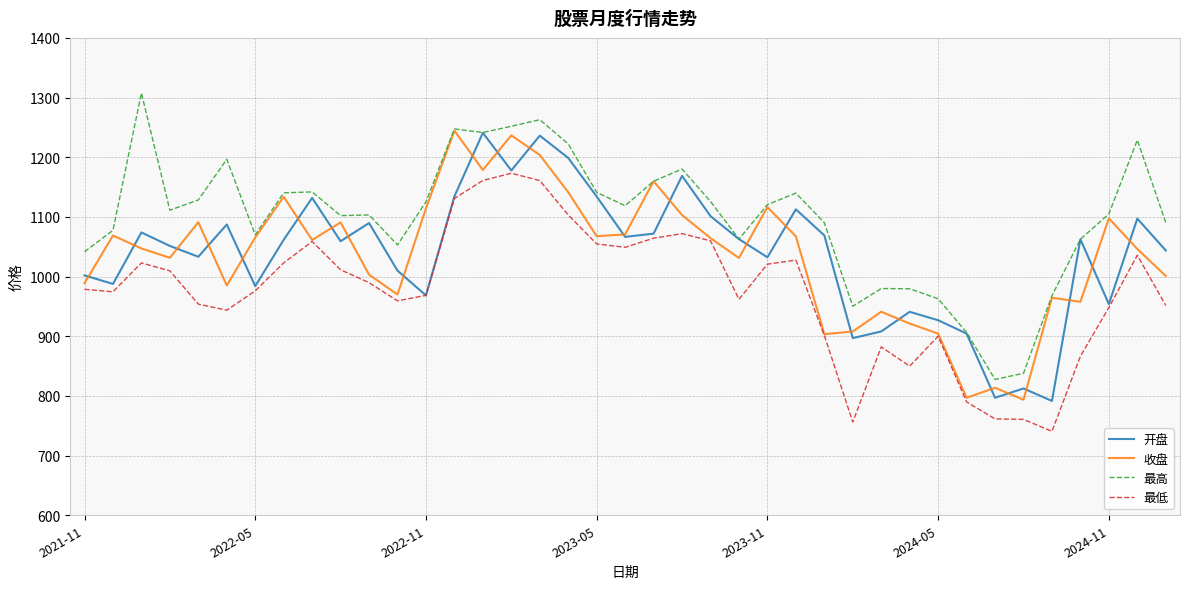

True or false: 最低 has more than 1 interior local peaks.

True